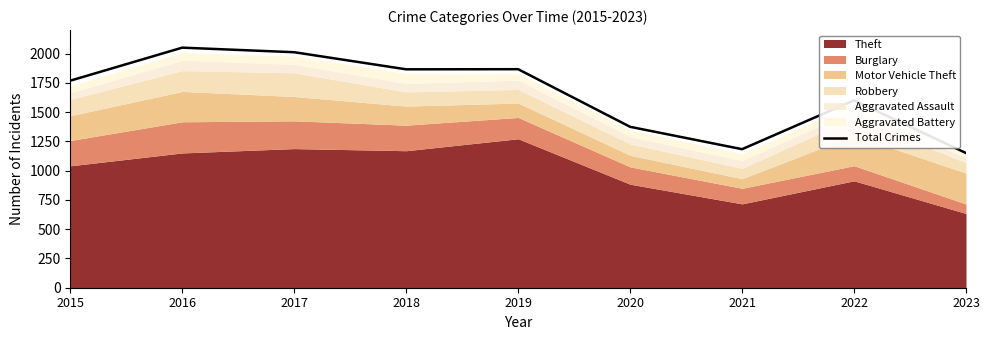

True or false: there are more than 2 points higher than both neighbors.

True